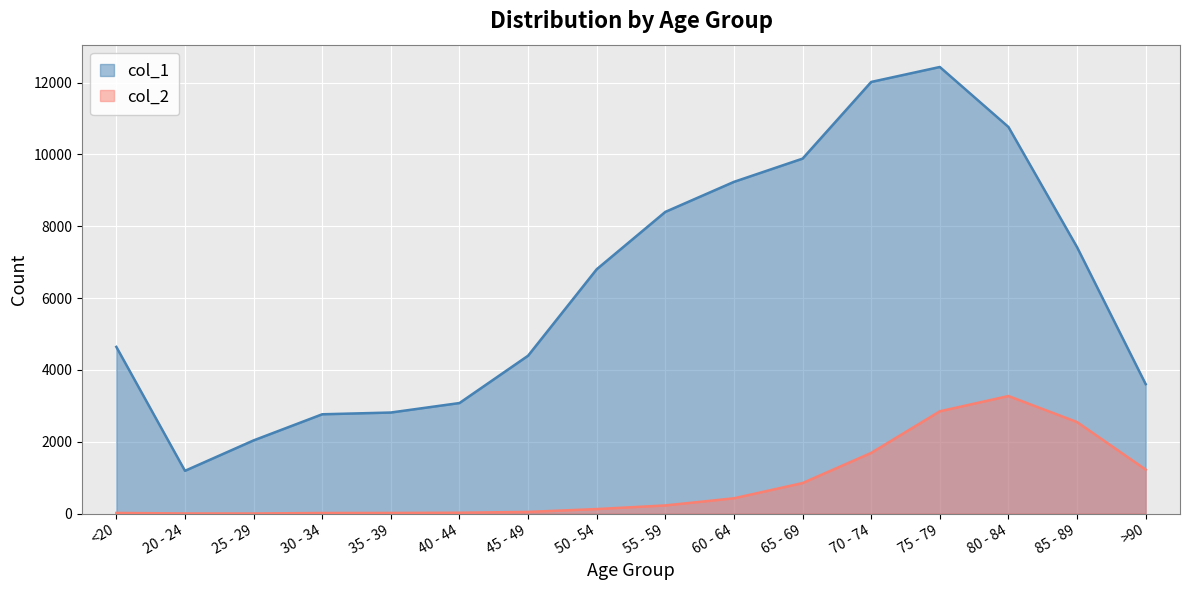

Between 20 - 24 and 60 - 64, which series saw the biggest shift?

col_1